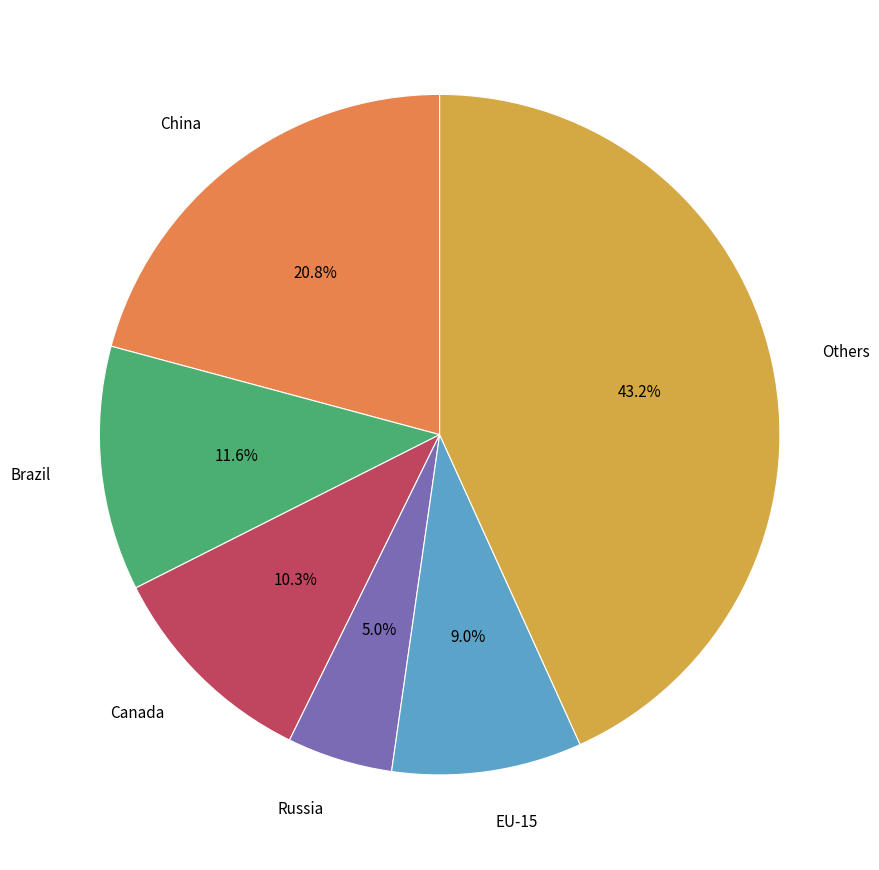

Is there any slice that represents more than half of the pie?

No